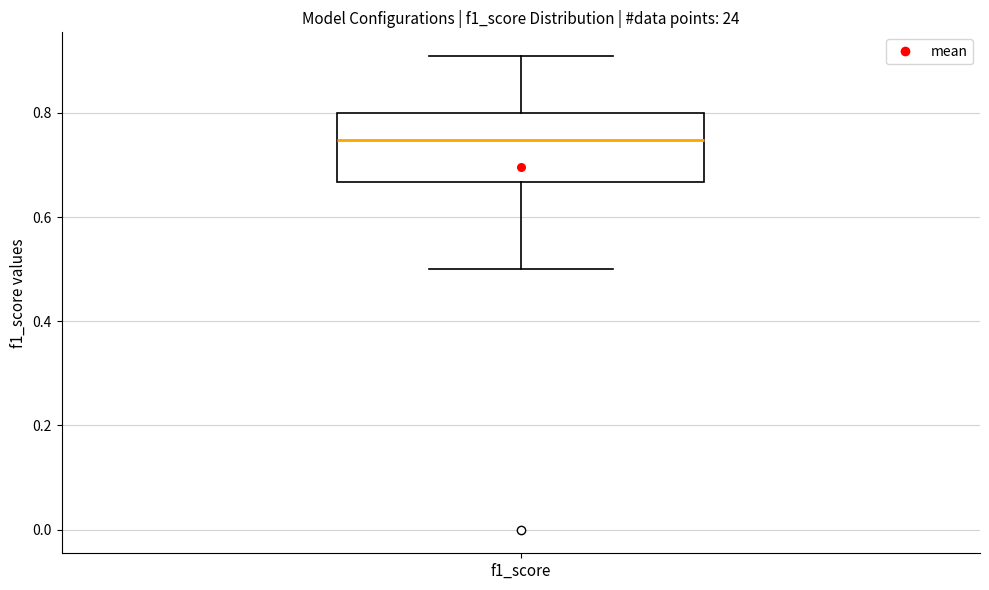

Transcribe this box plot: give where the median line is, the range the box spans, and where the two whiskers end, as read against the y-axis. The values are not printed on the chart, so give them approximately, as read against the axis.

median 0.74, box 0.66 to 0.80, whiskers 0.50 to 0.90